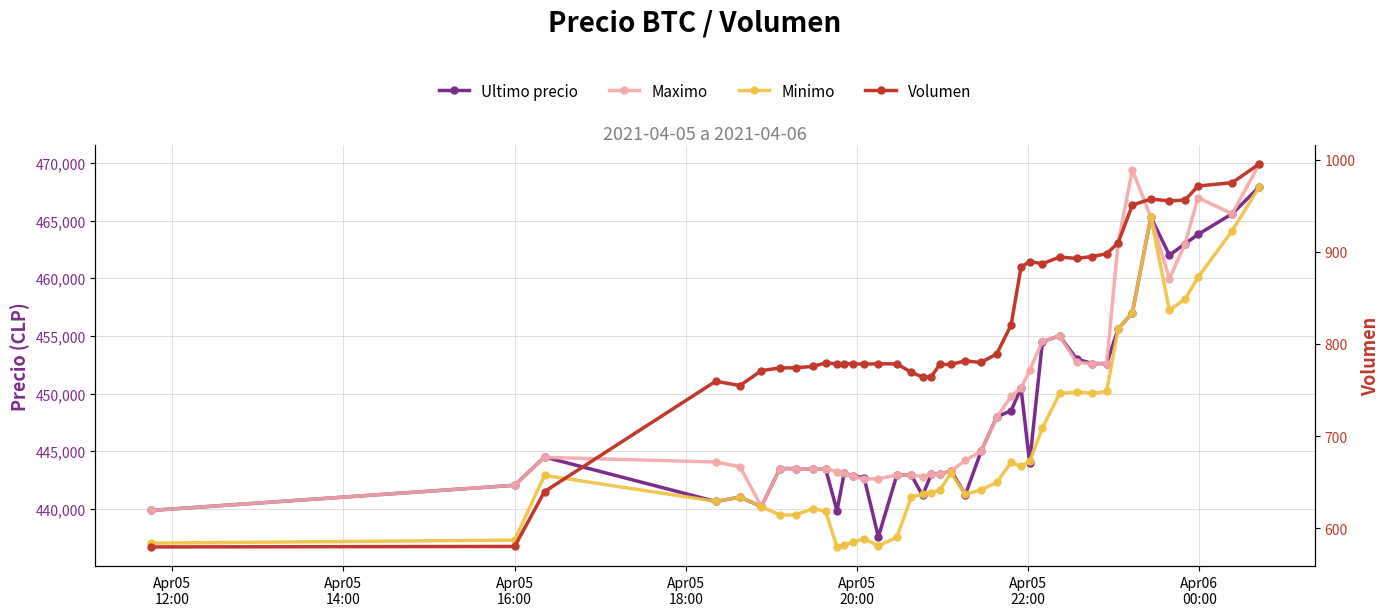

What is the value of the Volumen point at the 39th from the left?

974.9